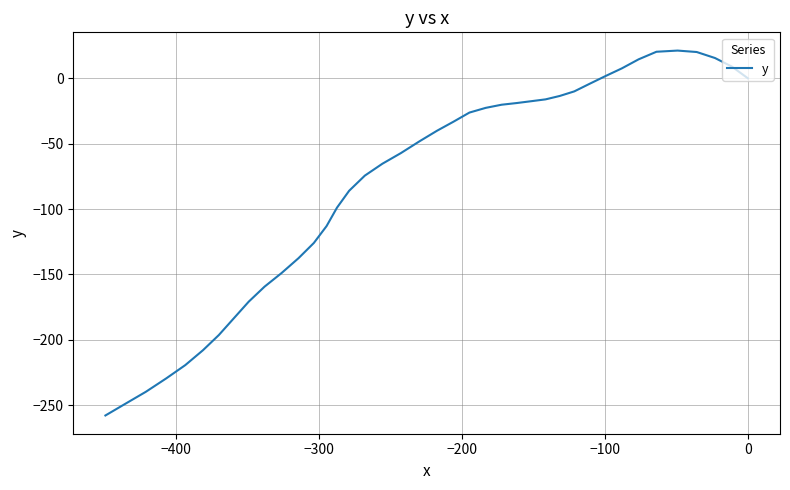

The value at 35 is -290.4. True or false?

False